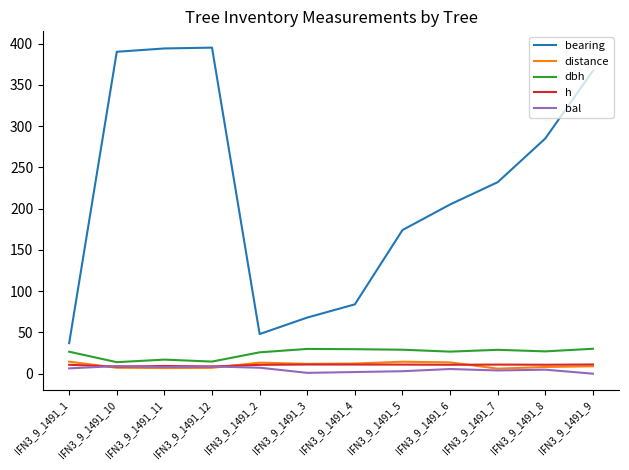

True or false: bearing and h cross at least once.

False